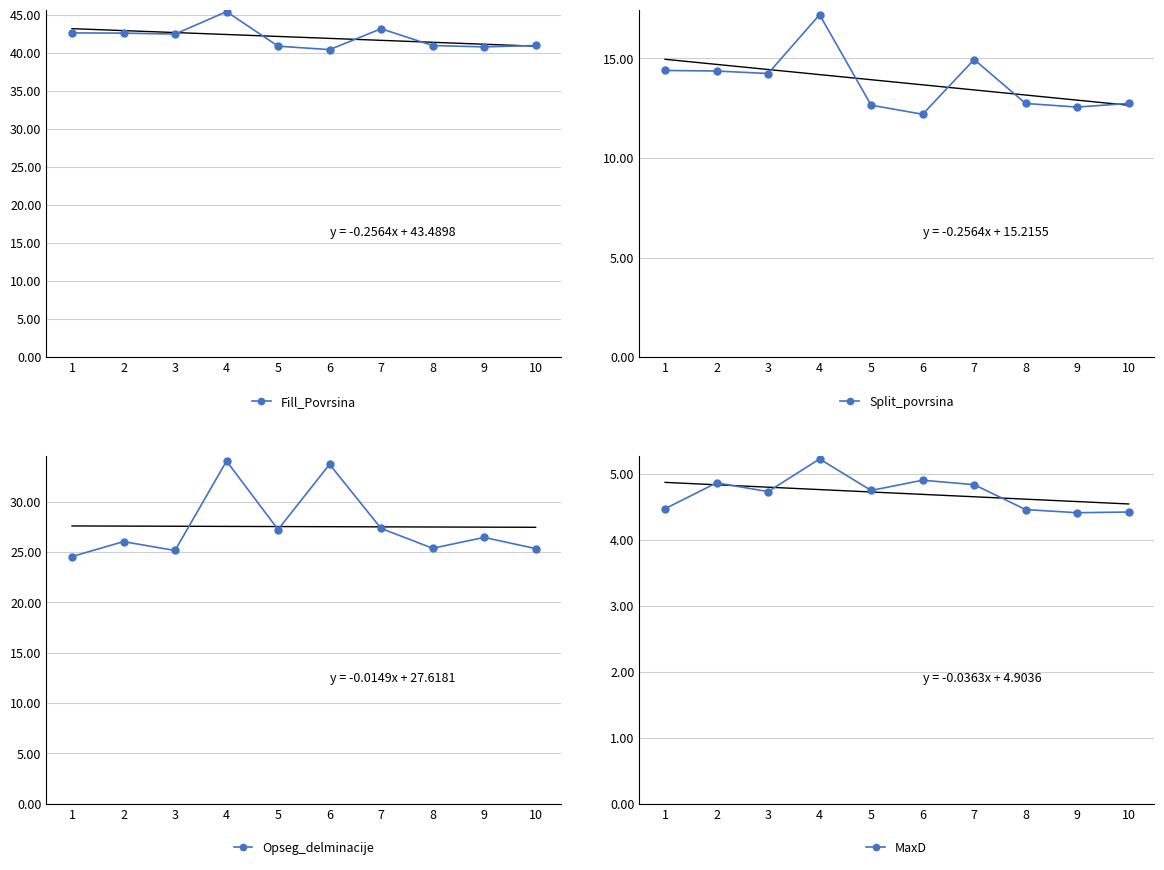

True or false: Fill_Povrsina has a value of 40.9 at 5.

True